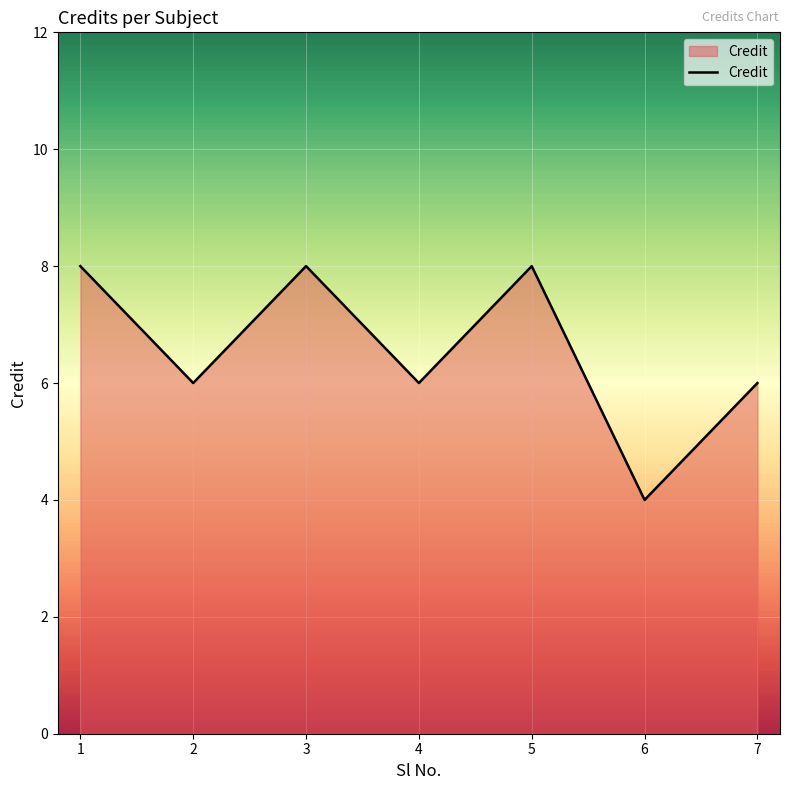

Which has a higher value, 5 or 7?

5